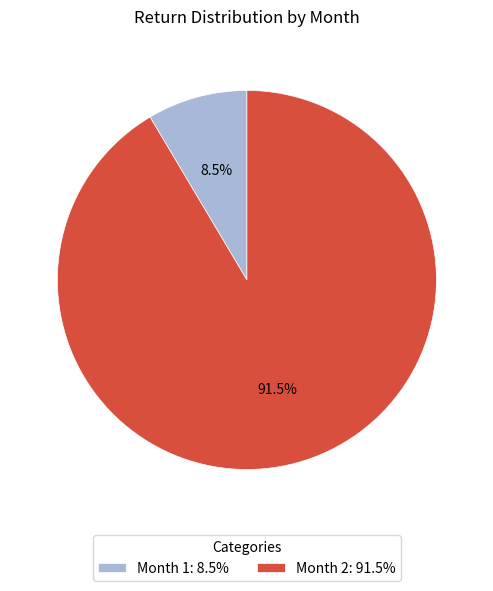

Is the sum of Month 1 and Month 2 greater than half?

Yes